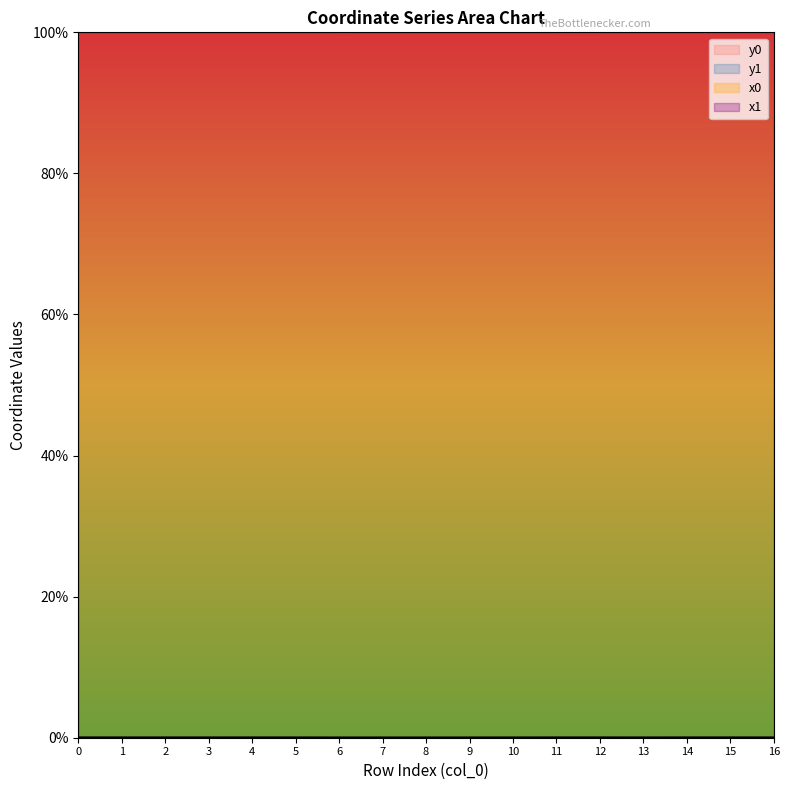

What is the maximum value shown in the chart?

100.0